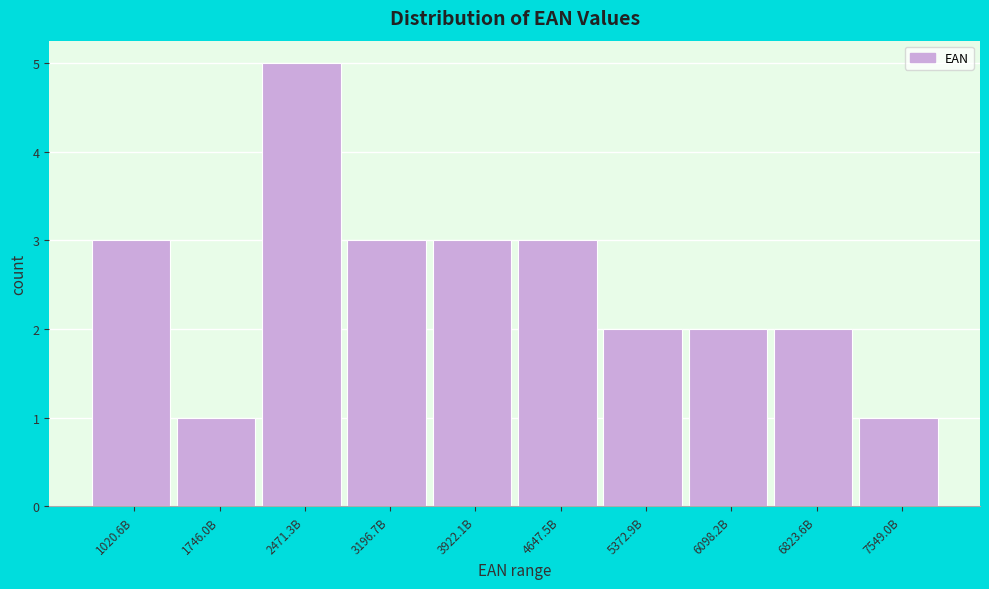

Reading left to right, what are all the values shown in this chart?

1020.6B=3	1746.0B=1	2471.3B=5	3196.7B=3	3922.1B=3	4647.5B=3	5372.9B=2	6098.2B=2	6823.6B=2	7549.0B=1